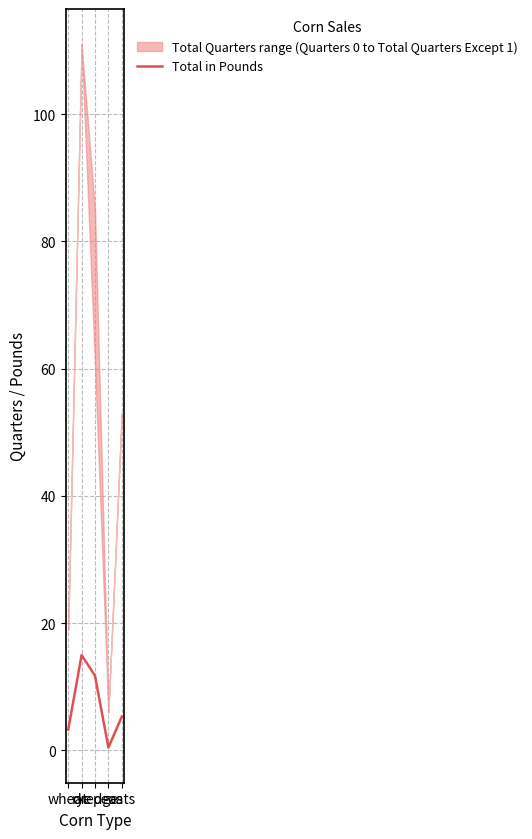

Is it true that the value at dredge is 11.7?

True